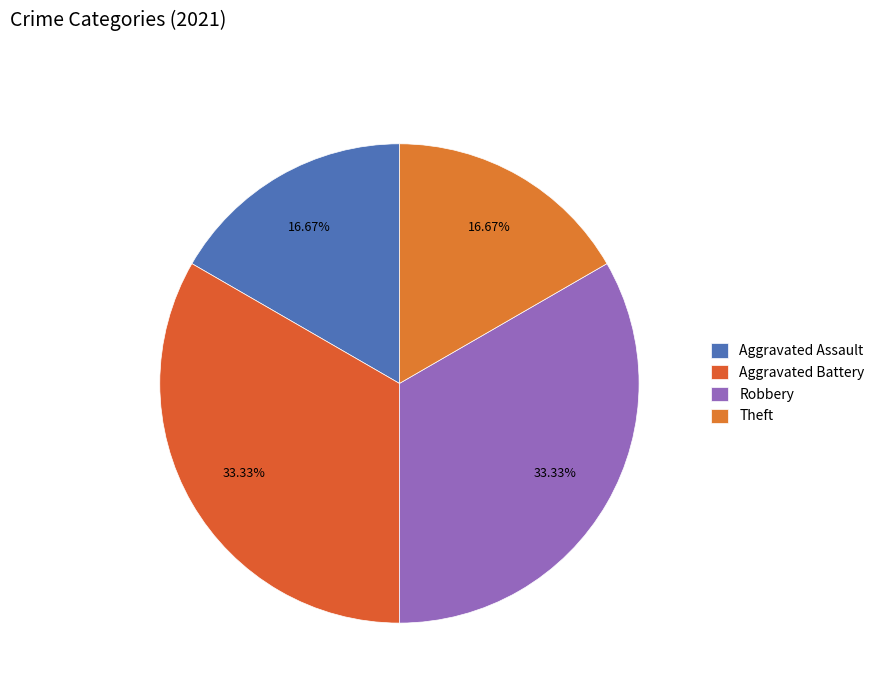

Count the number of slices in the pie.

4